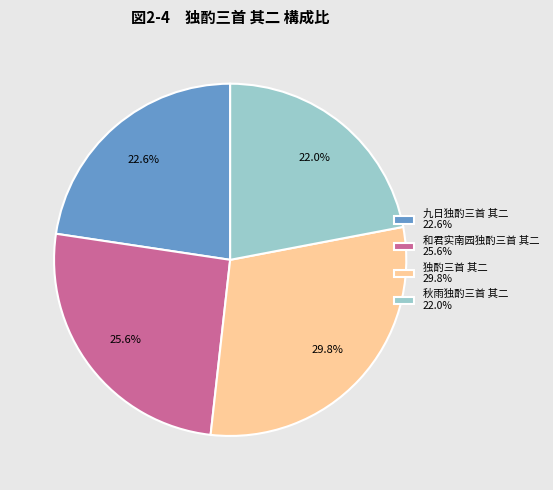

Between 独酌三首 其二 29.8% and 和君实南园独酌三首 其二 25.6%, which is larger?

独酌三首 其二 29.8%